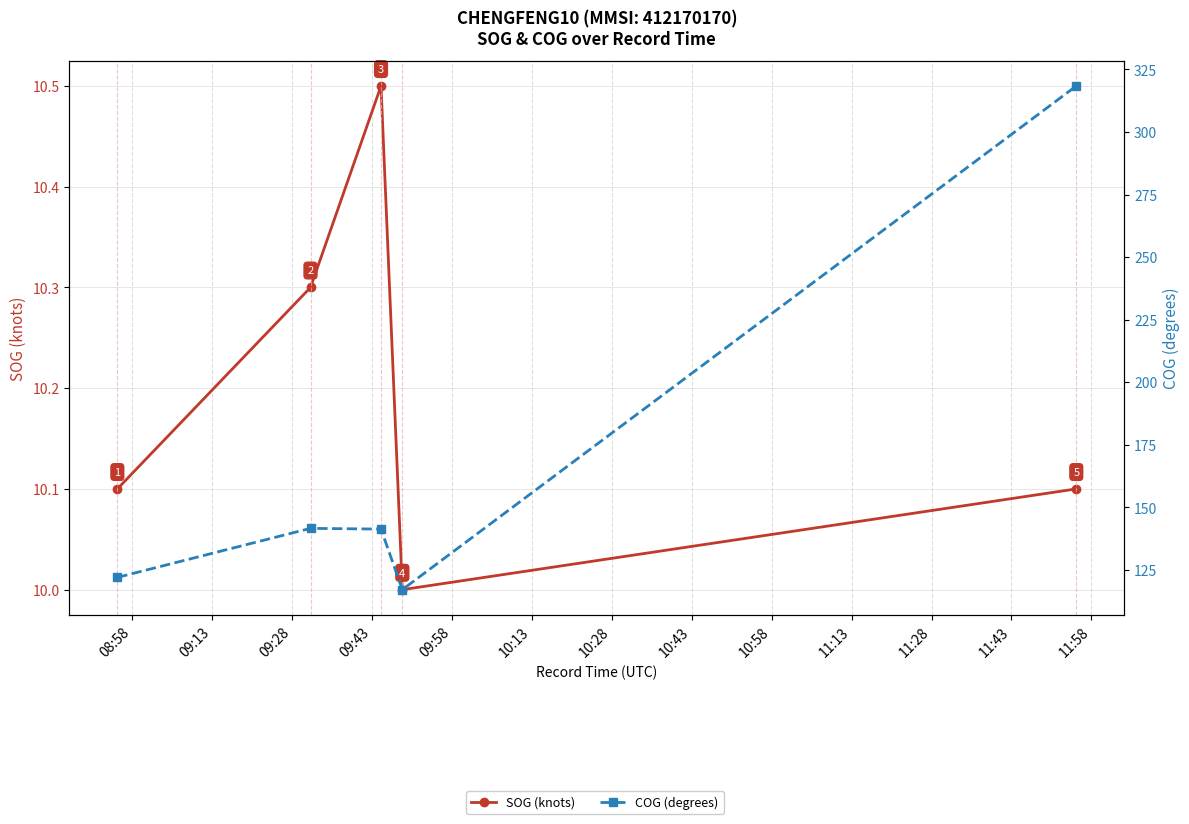

What is the highest value of the COG (degrees) series?

318.4